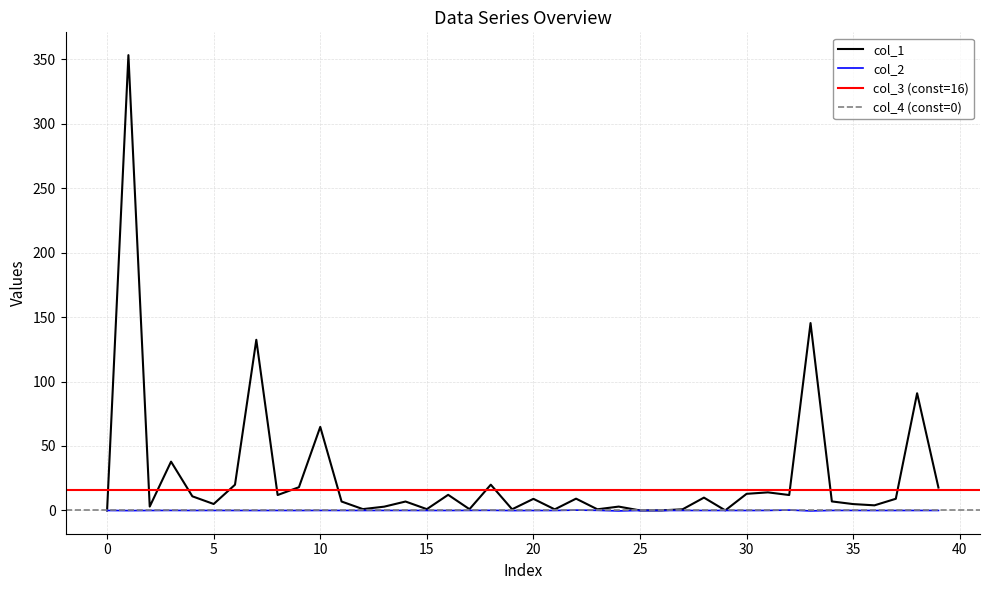

Between 23 and 38, which series saw the biggest shift?

col_1